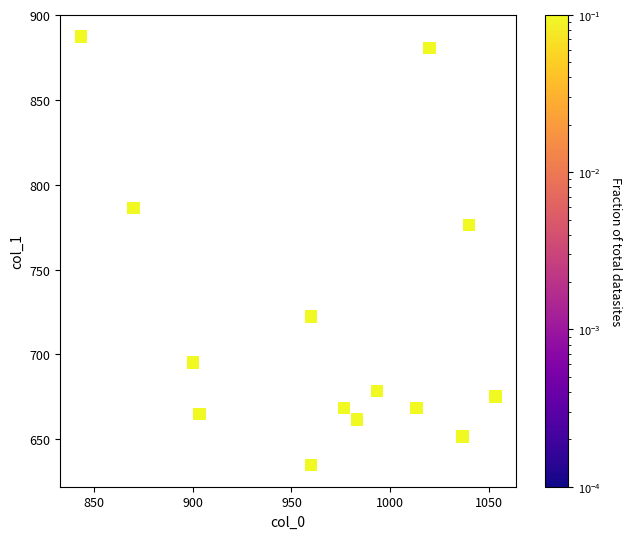

What is the range of X values (max minus min)?

210.0